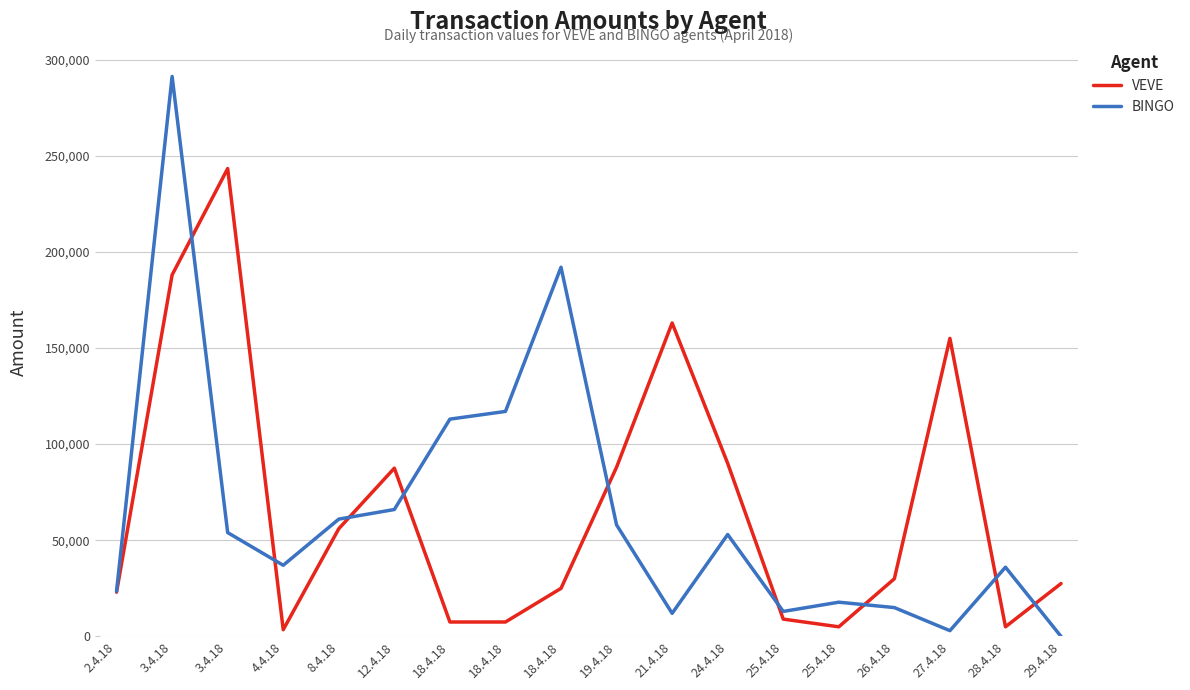

What are all the series names shown in the legend?

VEVE, BINGO